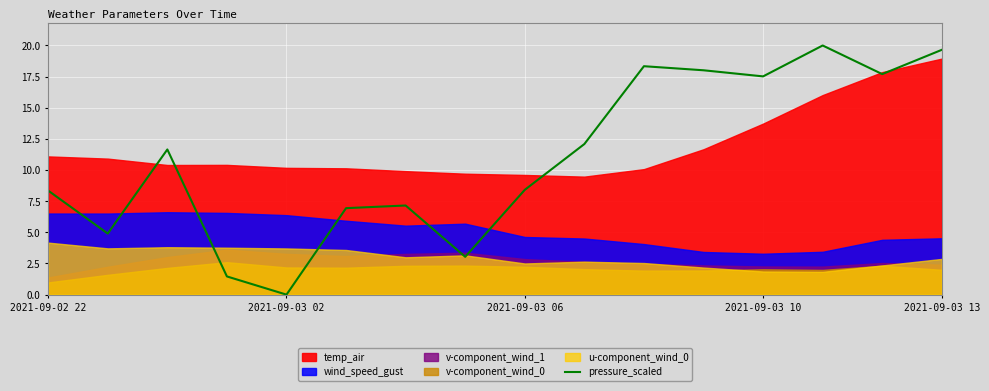

True or false: the data shows 5.3 at 2021-09-03 06.

False